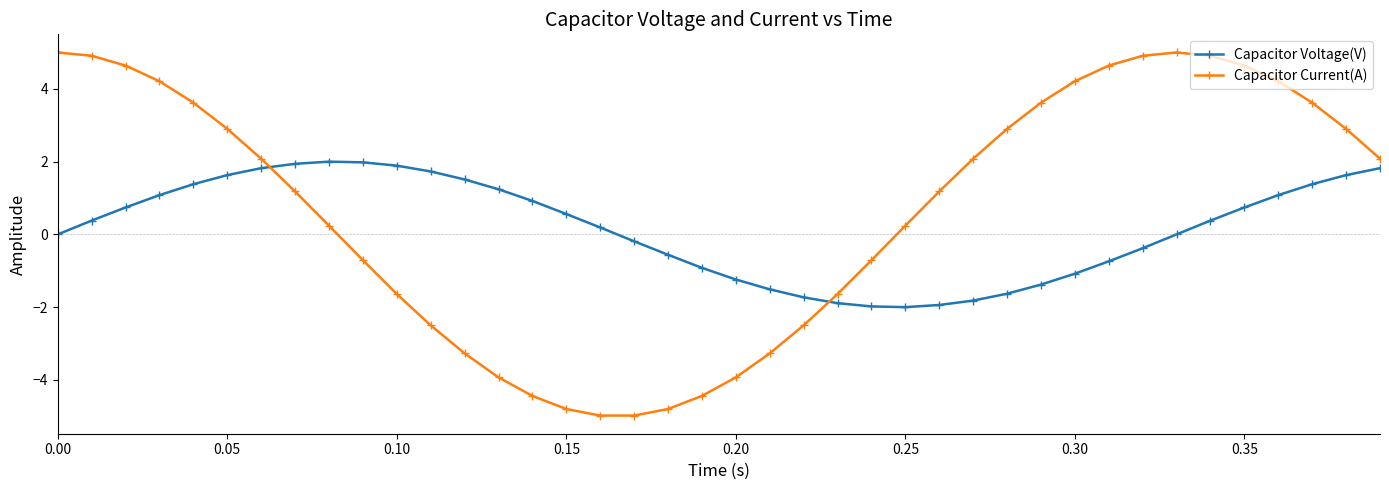

True or false: Capacitor Voltage(V) and Capacitor Current(A) cross at least once.

True